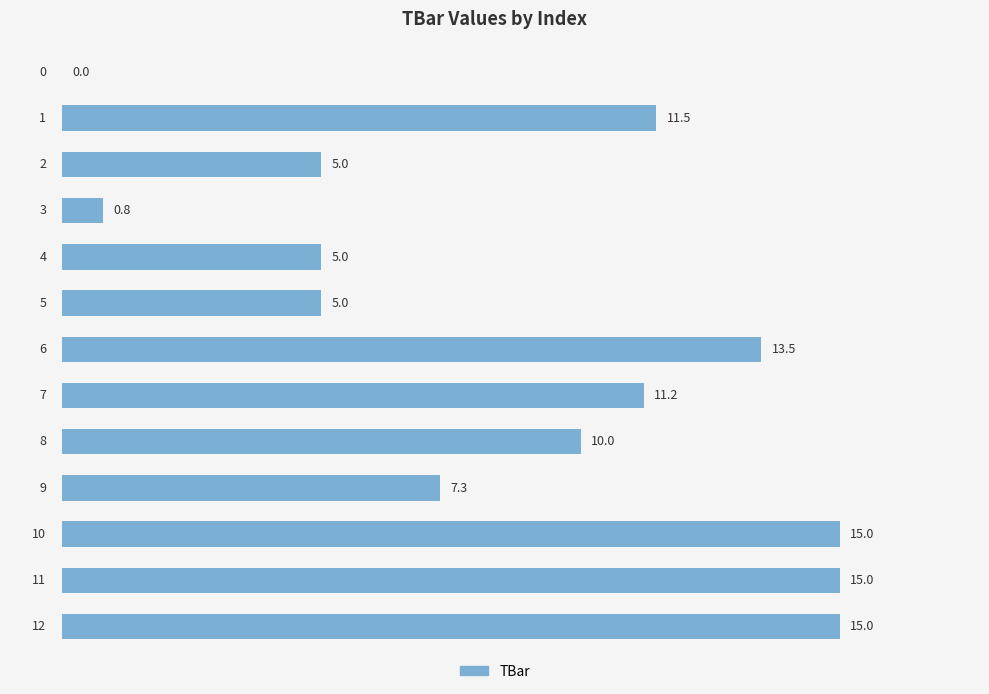

What is the maximum value shown in the chart?

15.0